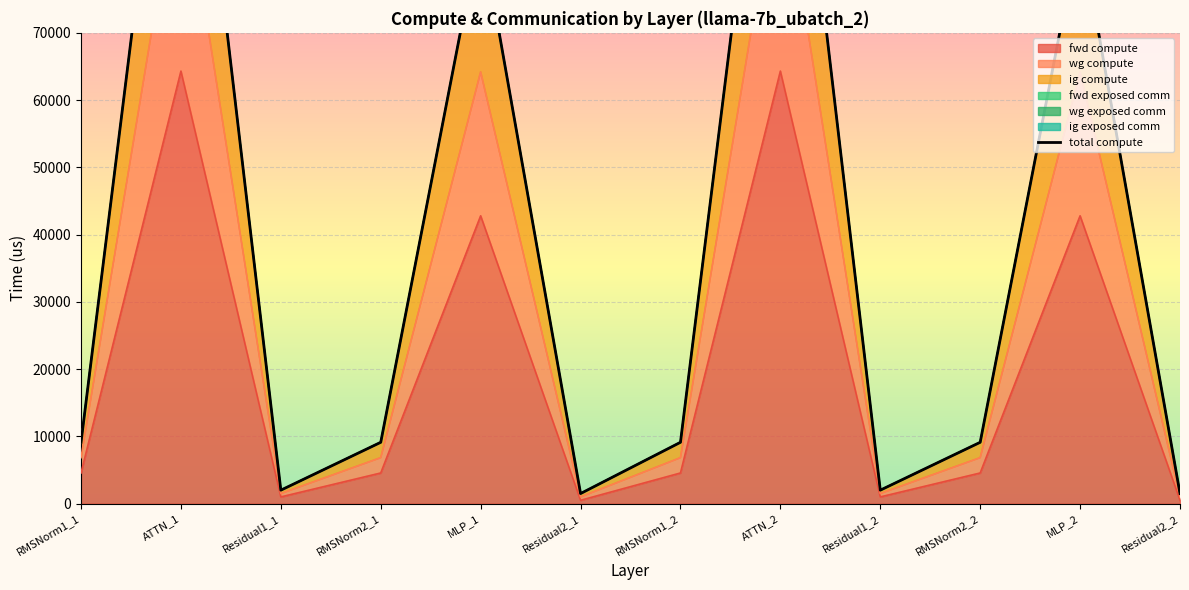

True or false: wg compute has more than 2 interior local peaks.

True